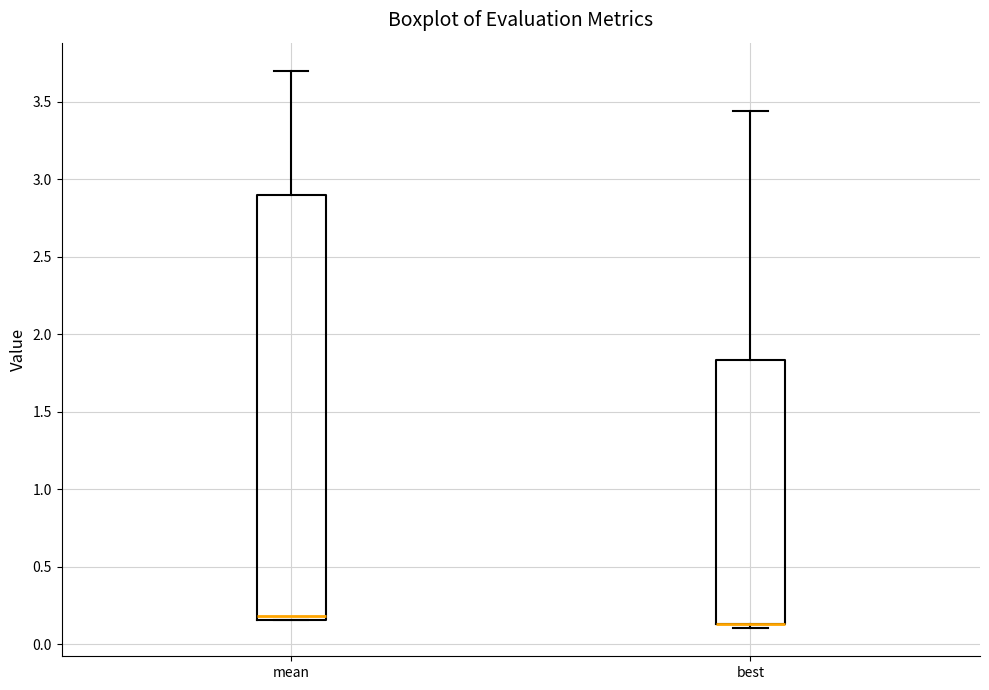

Where is the upper edge of the box for best on the y-axis? The values are not printed on the chart, so give them approximately, as read against the axis.

1.85